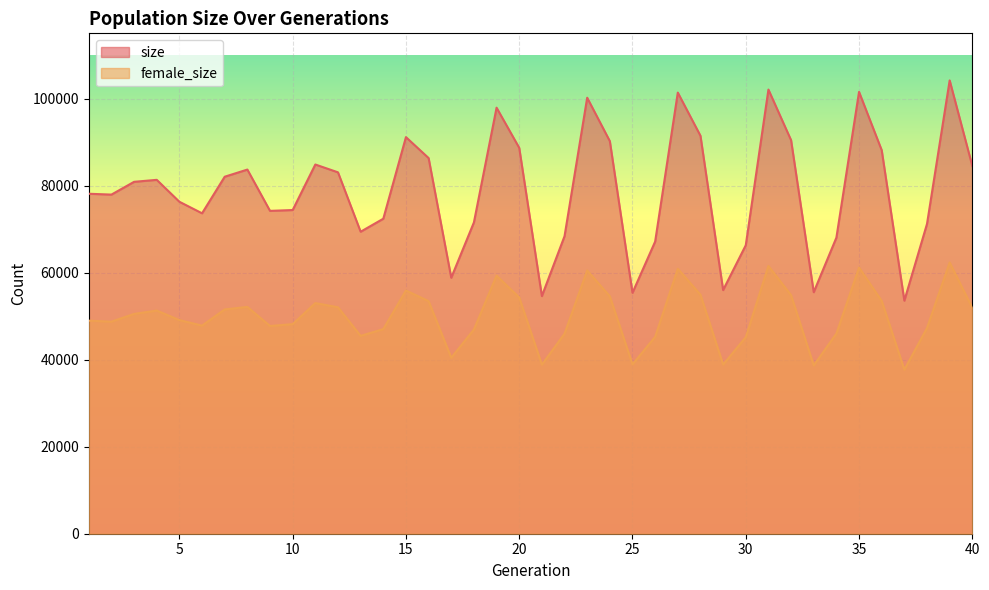

True or false: size and female_size intersect in this chart.

False